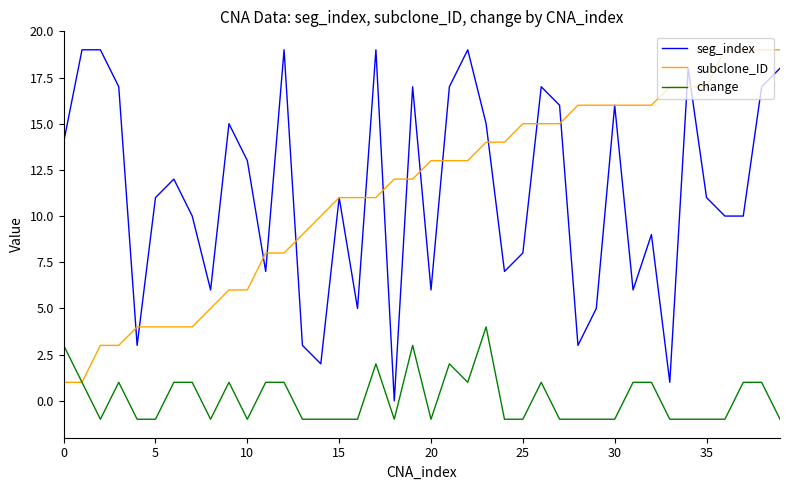

Which series has the widest spread of values?

seg_index